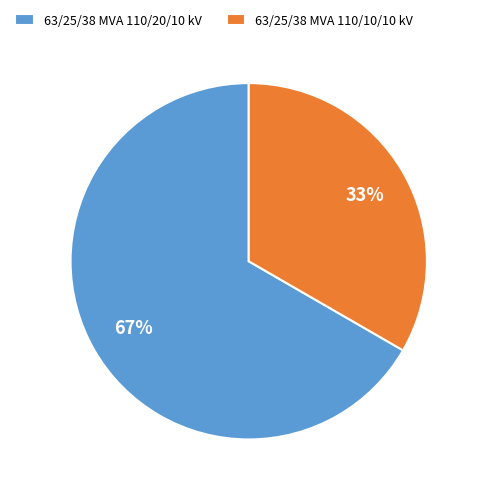

Which has a higher value, 63/25/38 MVA 110/10/10 kV or 63/25/38 MVA 110/20/10 kV?

63/25/38 MVA 110/20/10 kV